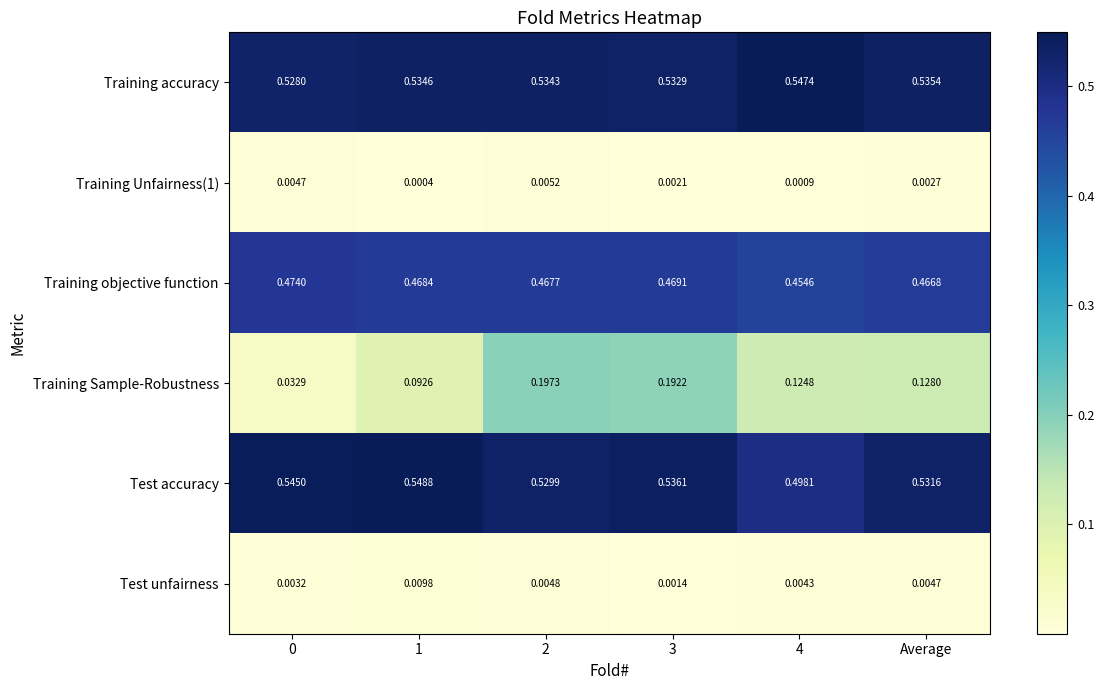

At which category is the sum across all series the highest?

2